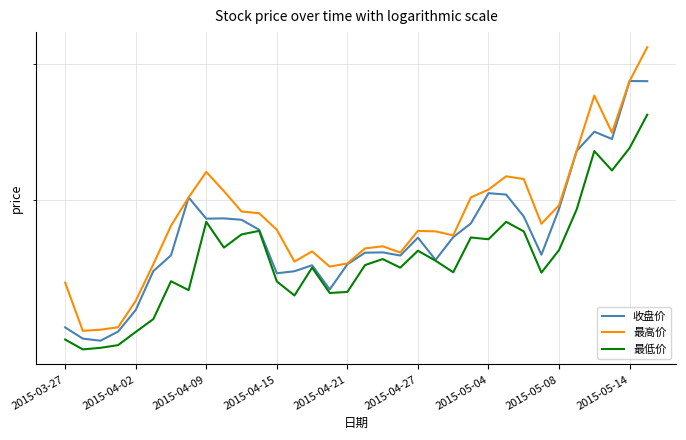

True or false: 最低价 and 收盘价 intersect in this chart.

False